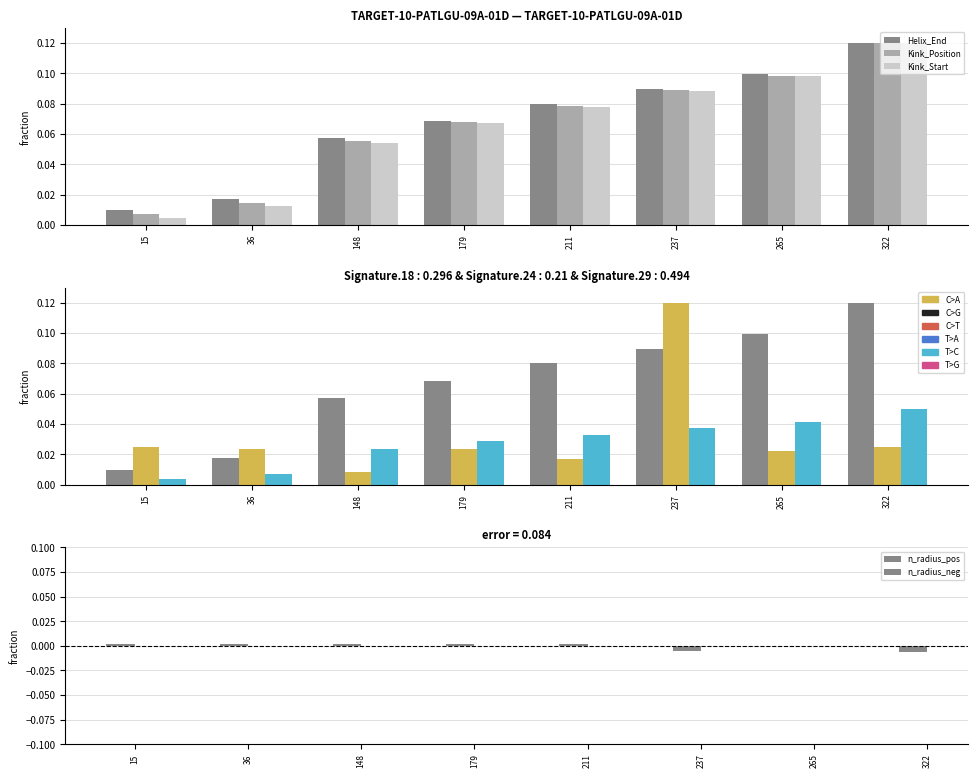

Which category has the lowest value across all series?

322